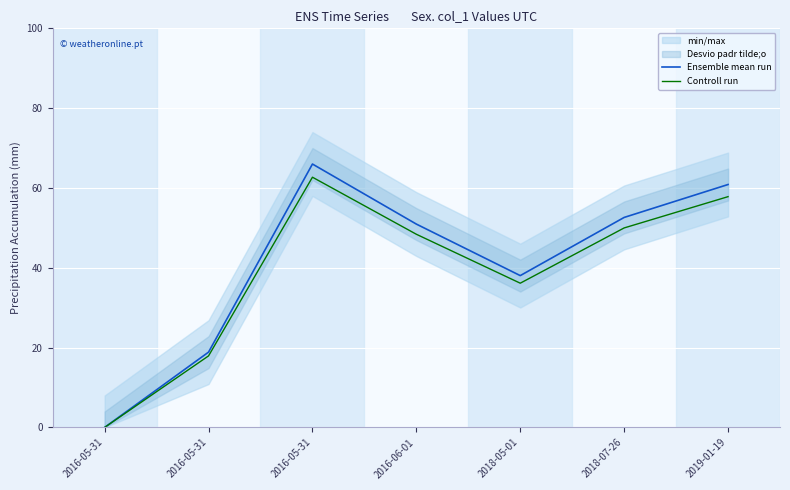

What is the difference between the maximum and minimum values in the Ensemble mean run series?

66.0